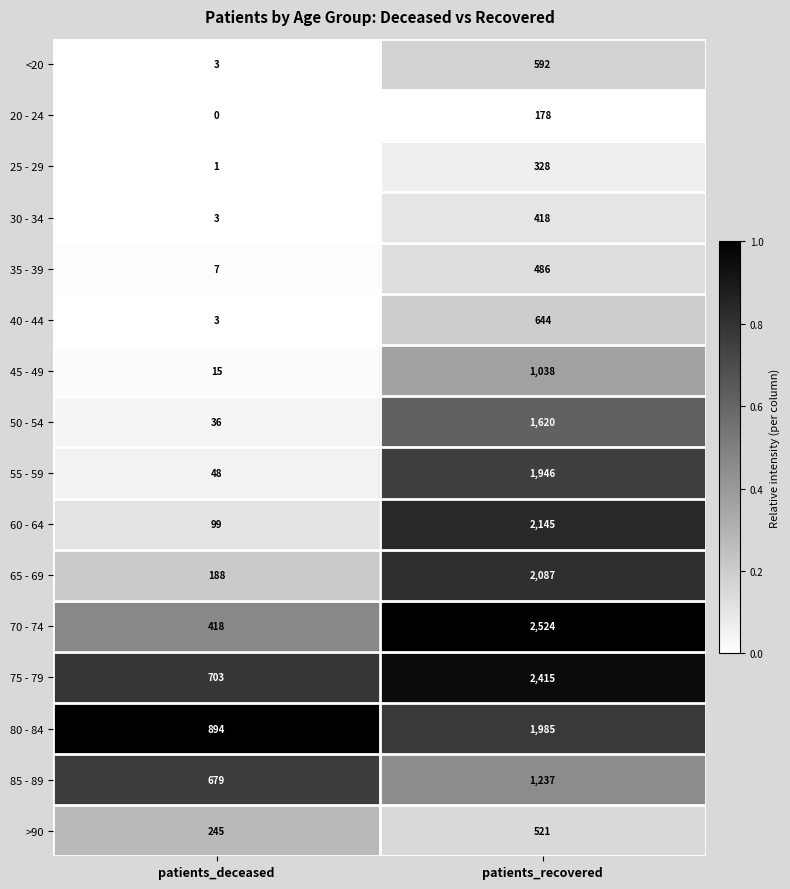

Where is >90 nearest to the value 383?

patients_deceased